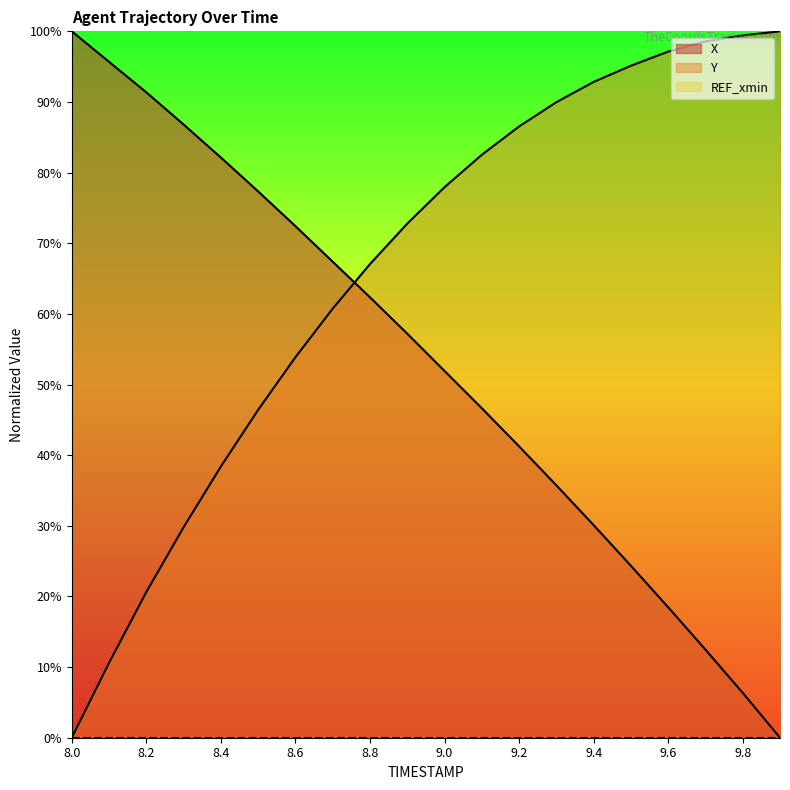

How many lines are shown in the chart?

3